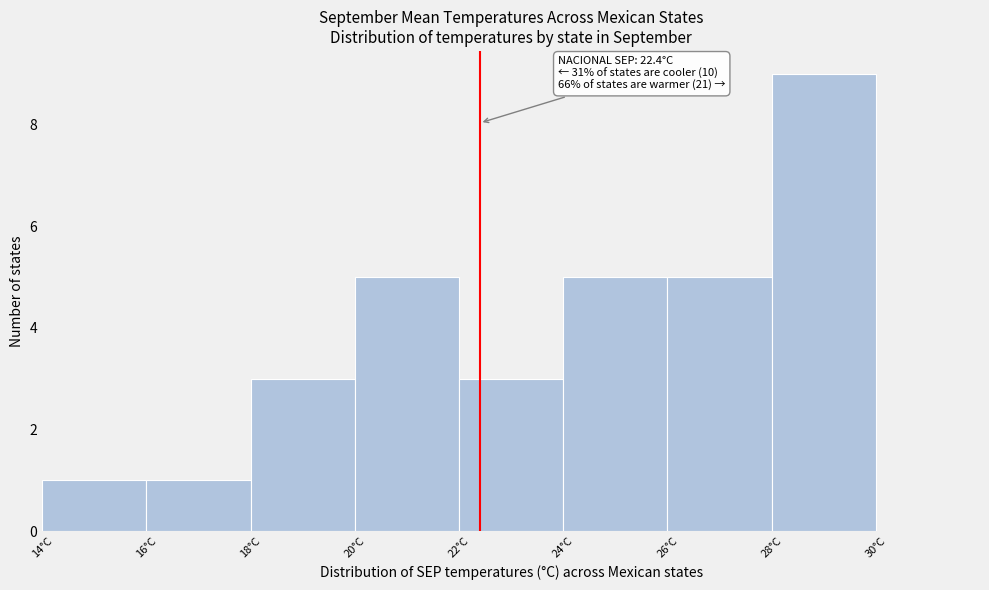

Over which range of the x-axis is the bar tallest?

28 to 30